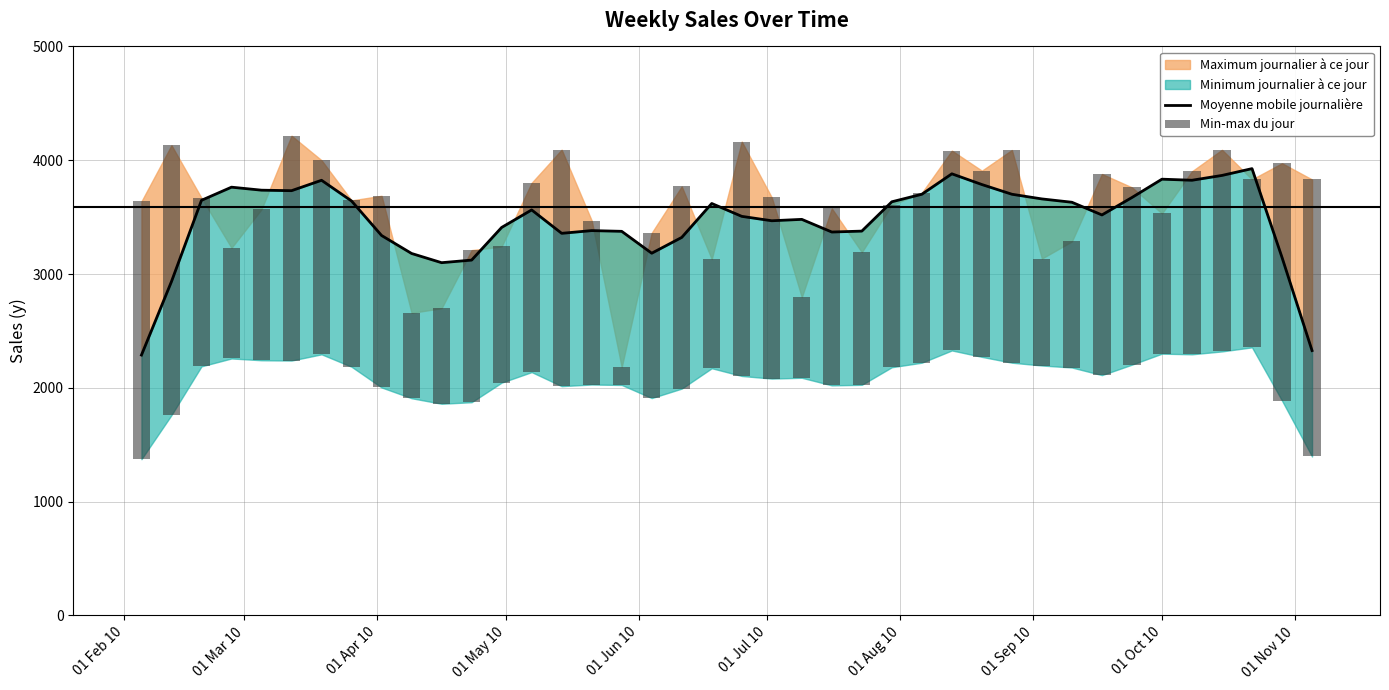

What is the difference between the maximum and minimum values in the Min-max du jour series?

2277.9